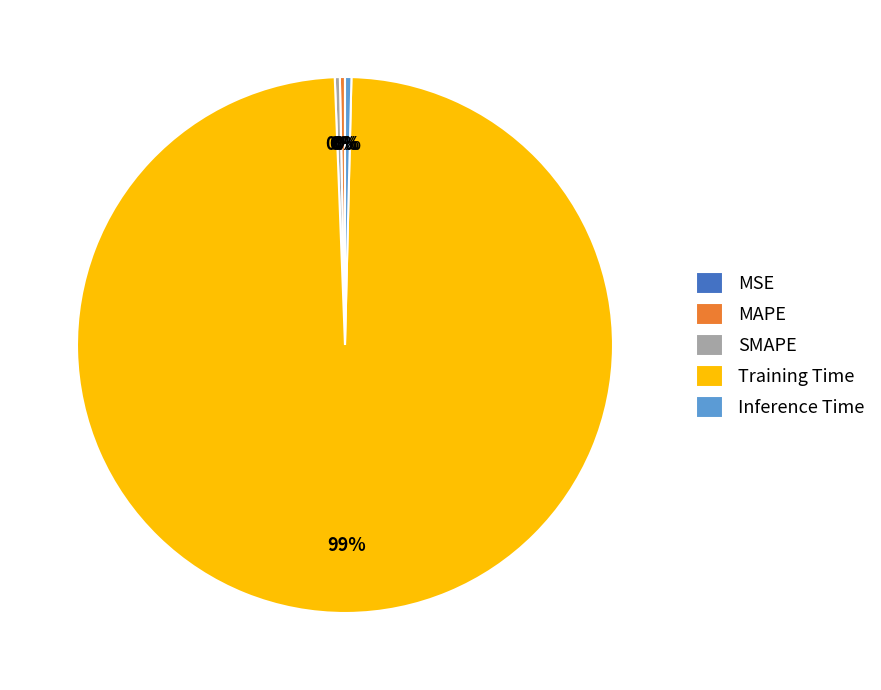

The Inference Time slice represents 0% of the pie. True or false?

True